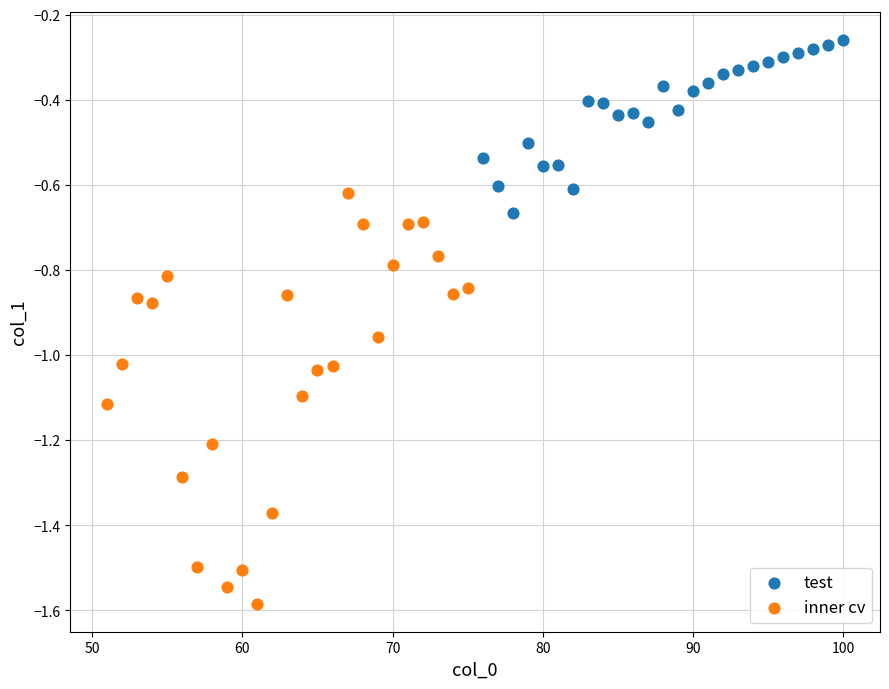

Which series contains the lowest Y value?

inner cv